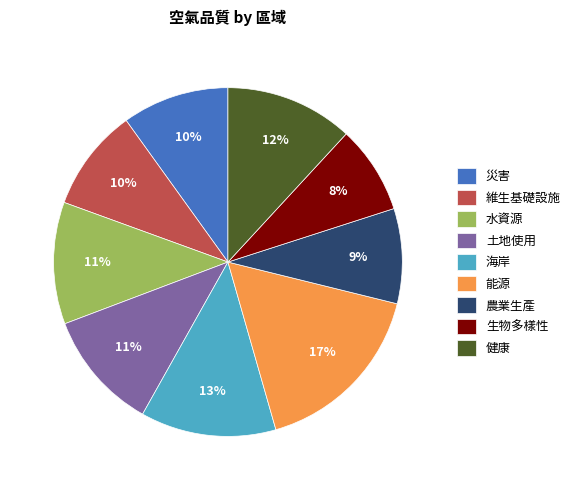

How many segments does this pie chart have?

9